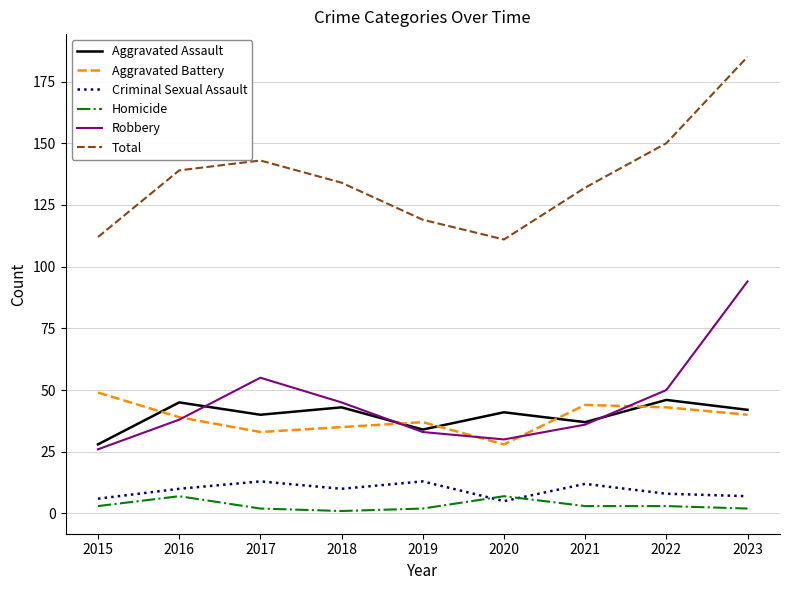

What is the difference between the second highest and second lowest values in the Total series?

38